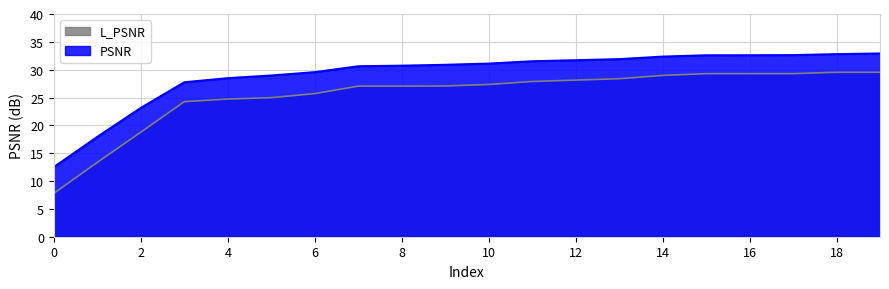

How many data points does each series have?

20